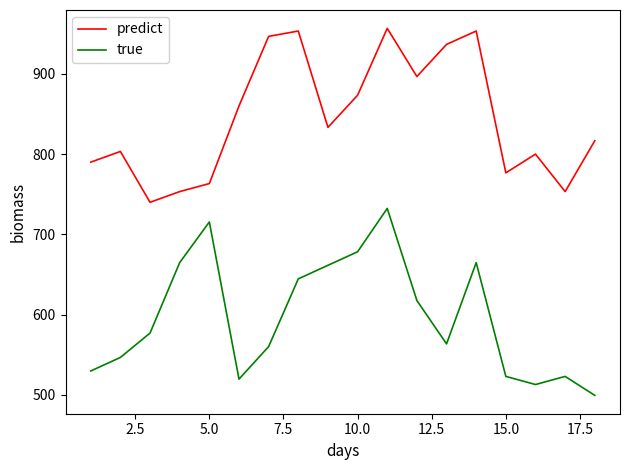

What is the maximum value for predict?

956.7